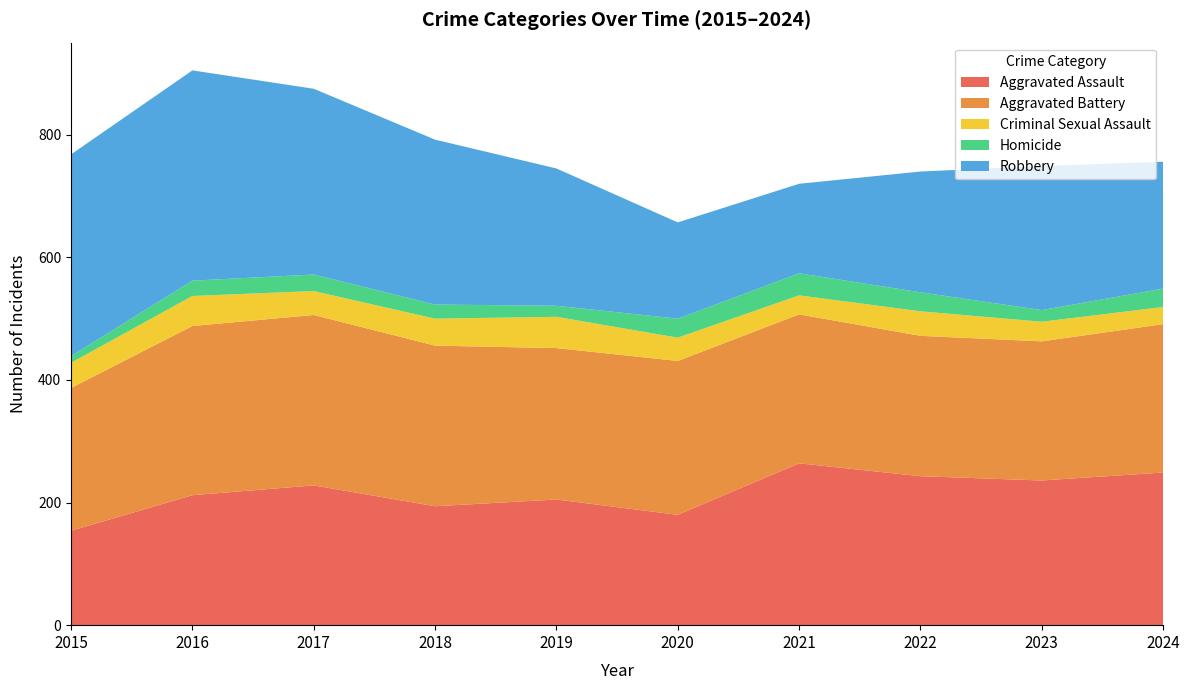

Reading left to right, what are all the values shown in this chart?

Aggravated Assault: 2015=154	2016=212	2017=228	2018=194	2019=205	2020=180	2021=264	2022=243	2023=236	2024=249
Aggravated Battery: 2015=233	2016=276	2017=278	2018=262	2019=247	2020=251	2021=243	2022=229	2023=227	2024=242
Criminal Sexual Assault: 2015=41	2016=49	2017=39	2018=44	2019=51	2020=38	2021=31	2022=40	2023=32	2024=28
Homicide: 2015=11	2016=25	2017=27	2018=23	2019=18	2020=31	2021=36	2022=31	2023=19	2024=30
Robbery: 2015=329	2016=343	2017=303	2018=269	2019=224	2020=157	2021=146	2022=197	2023=235	2024=207